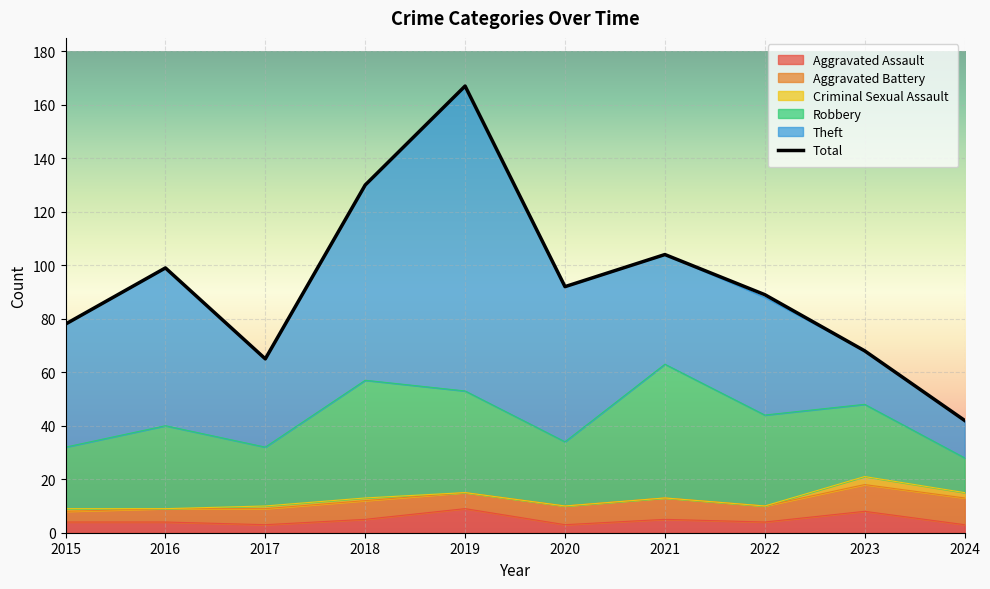

Which series has the largest total across all categories?

Total